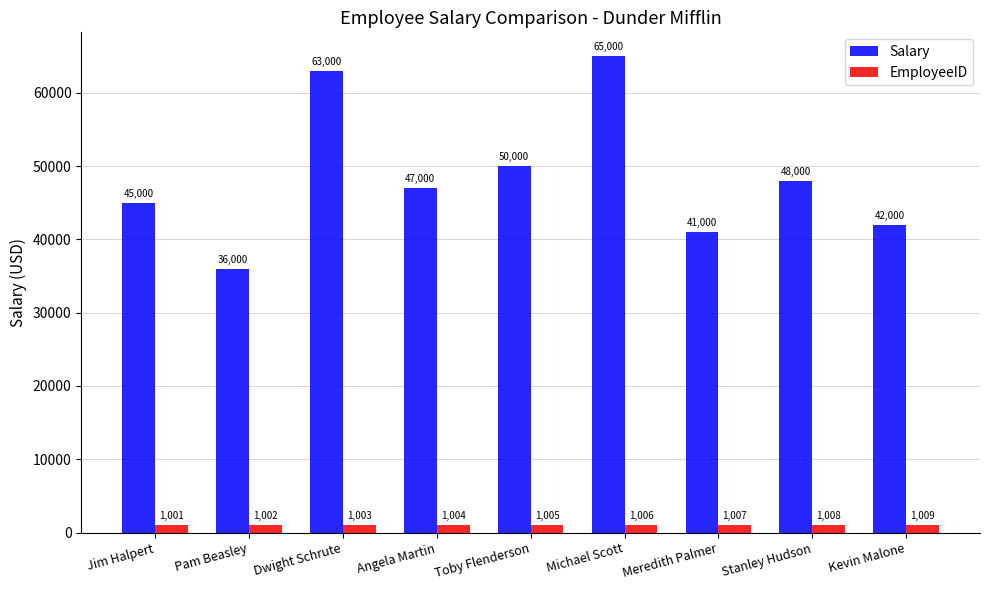

Which series has the largest total across all categories?

Salary